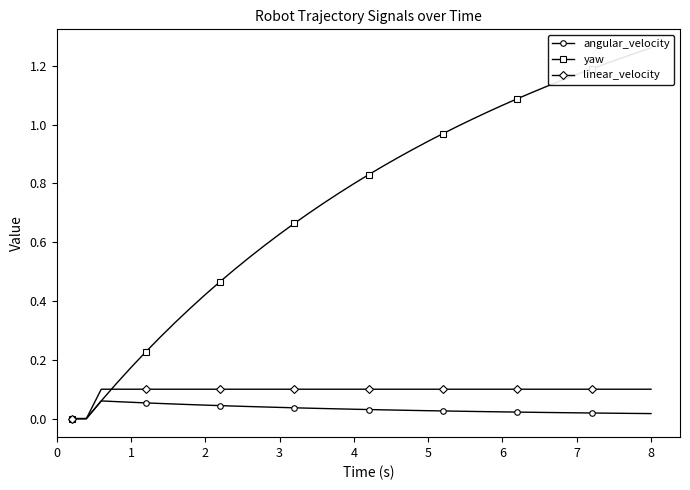

What is the sum of all linear_velocity values?

3.8